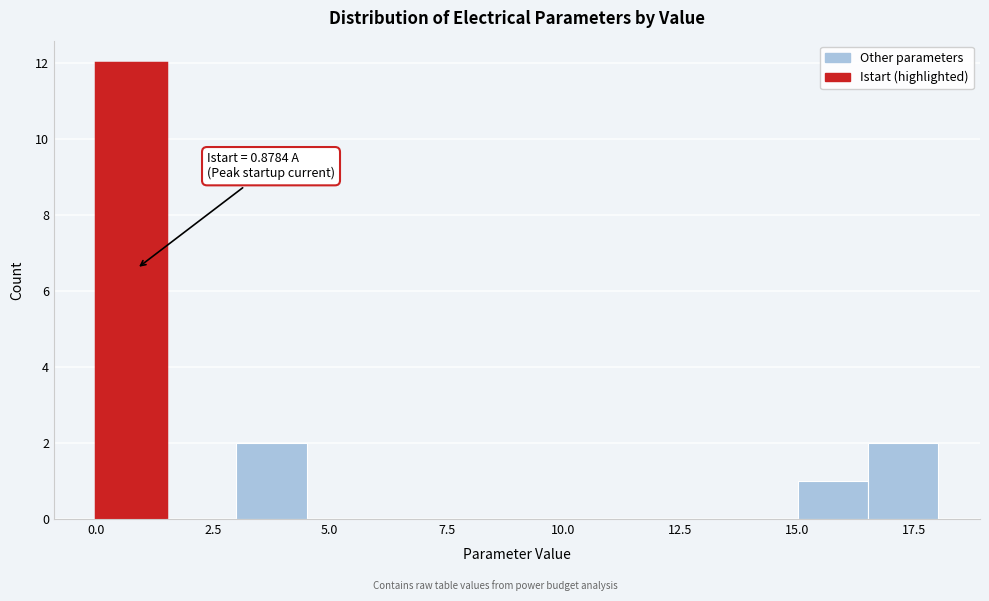

Read against the x-axis, roughly where is the centre of the tallest bar?

1.0